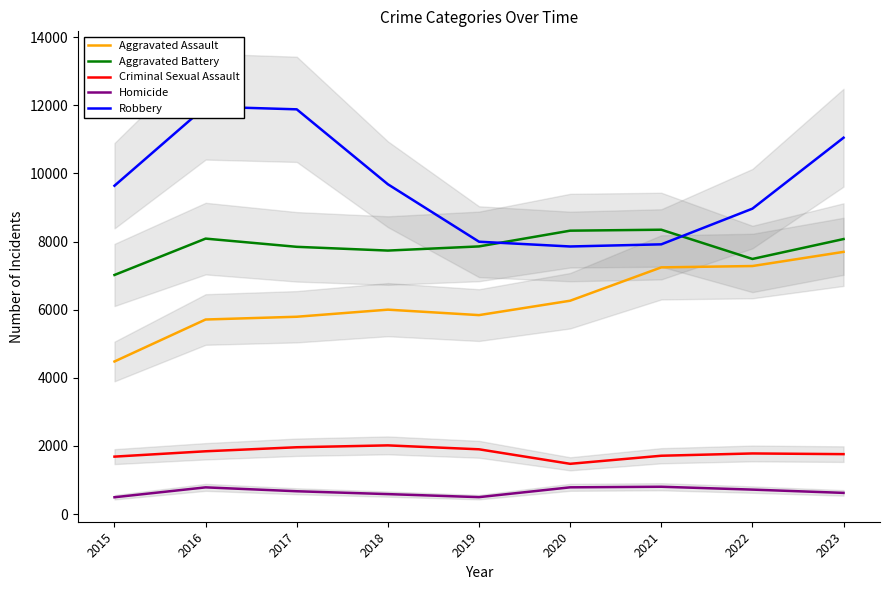

Which category has the lowest value across all series?

2015